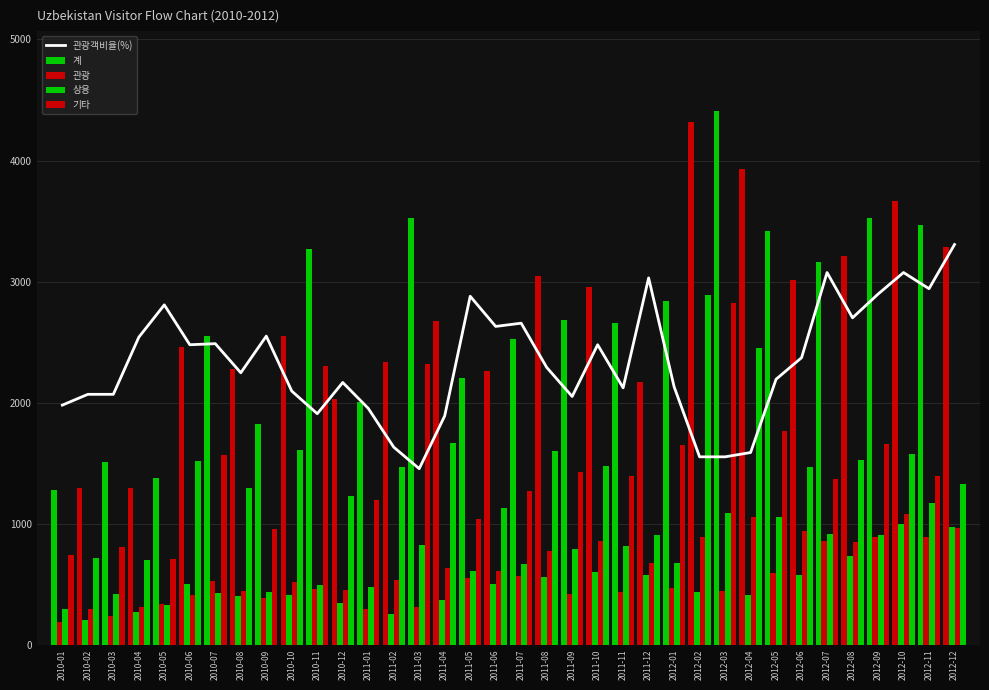

What is the total value across all series at 2012-06?

8373.0